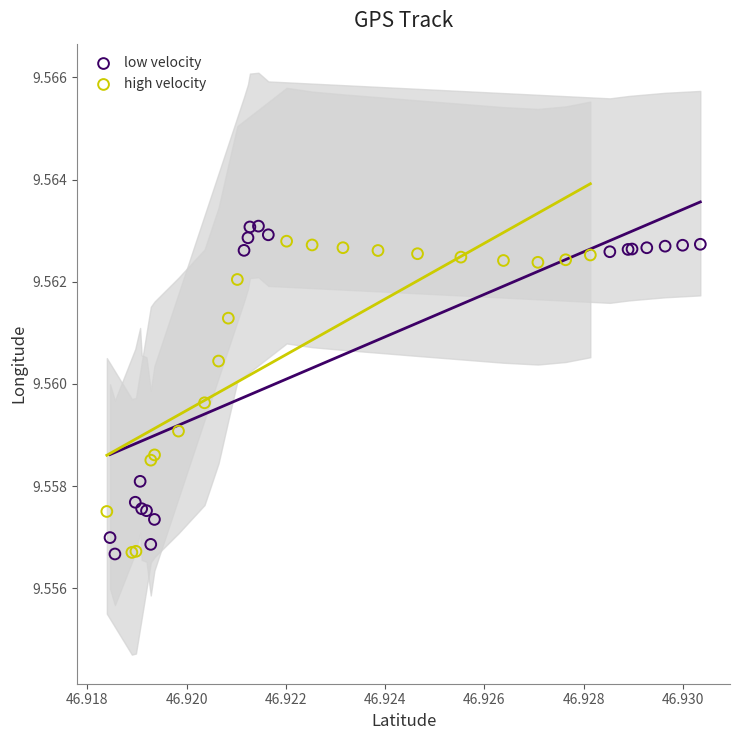

Which series reaches the maximum Y coordinate?

low velocity